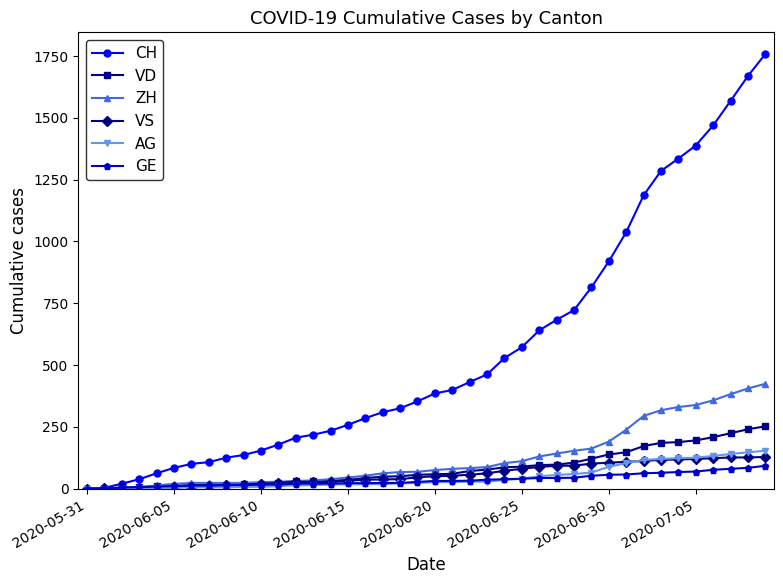

What is the greatest value displayed?

1758